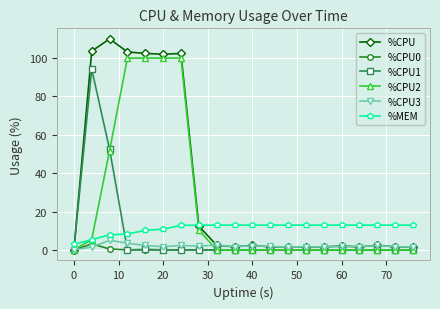

At how many categories does at least one series exceed 18?

6